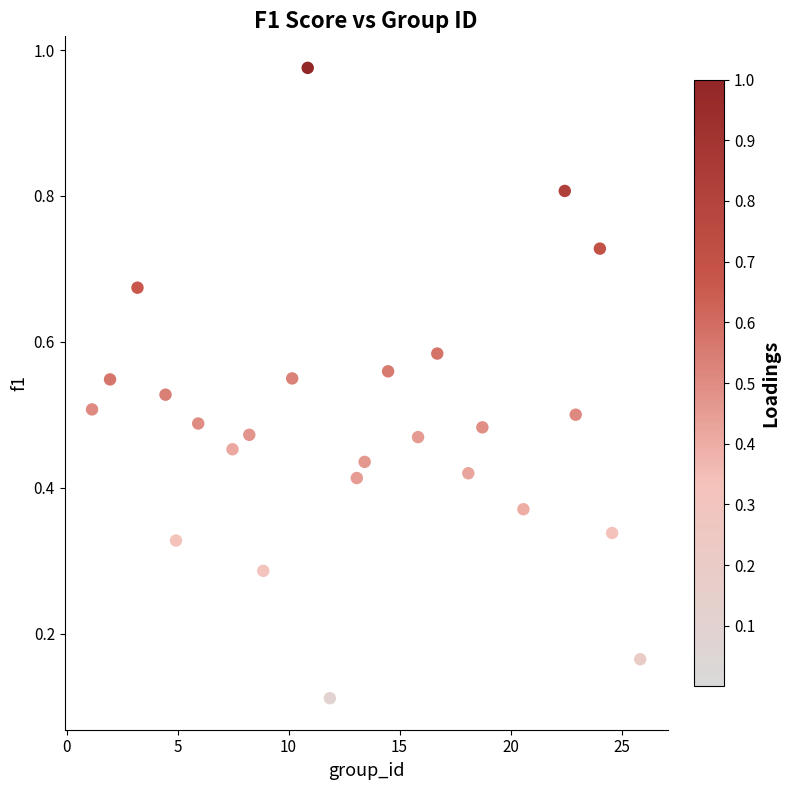

What is the range of Y values (max minus min)?

0.9